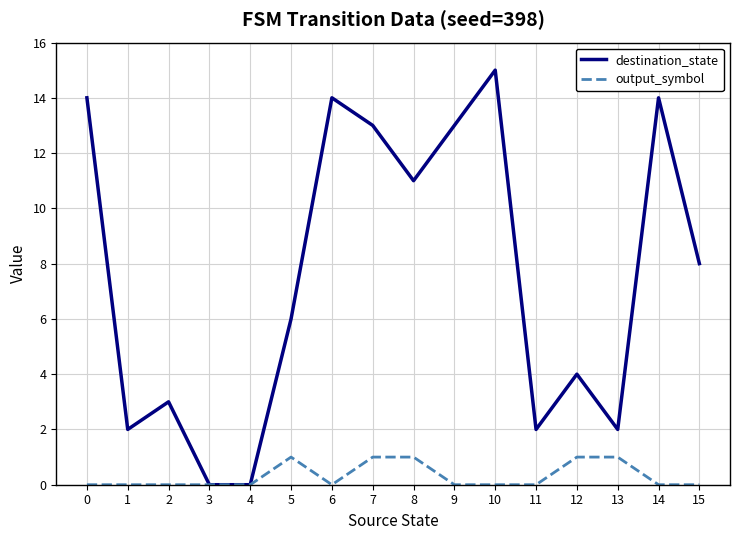

Rank the series by their average value, from lowest to highest.

output_symbol, destination_state